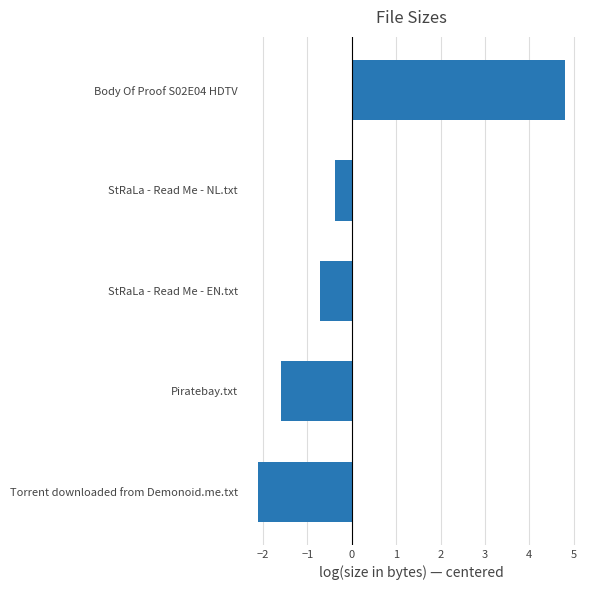

What is the value of the 1st bar from the top?

4.8